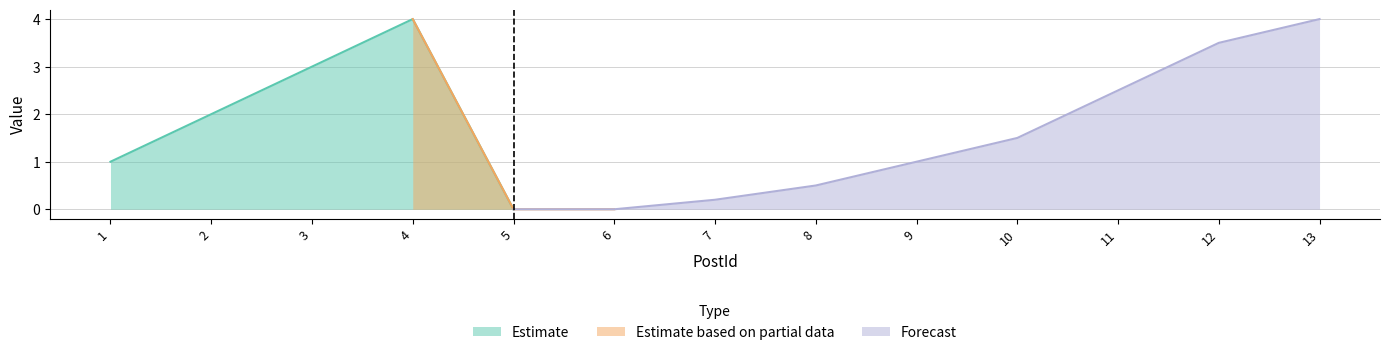

At which category is the sum across all series the highest?

4